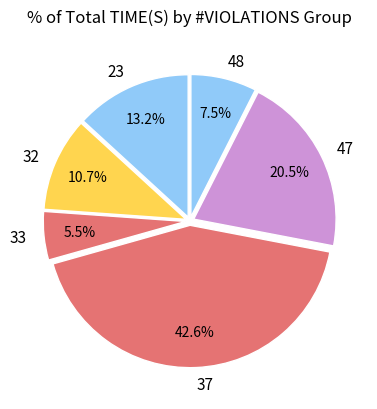

Rank the categories by value from lowest to highest.

33, 48, 32, 23, 47, 37